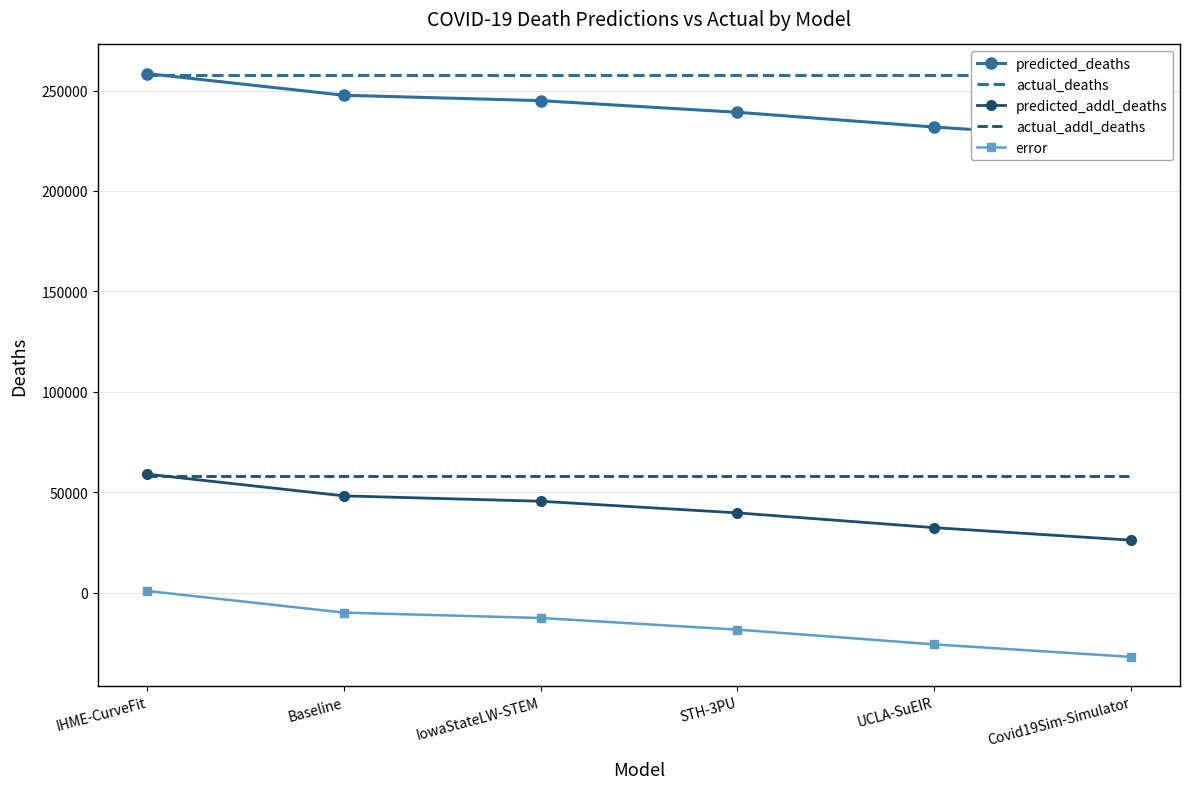

At which category is the sum across all series the highest?

IHME-CurveFit